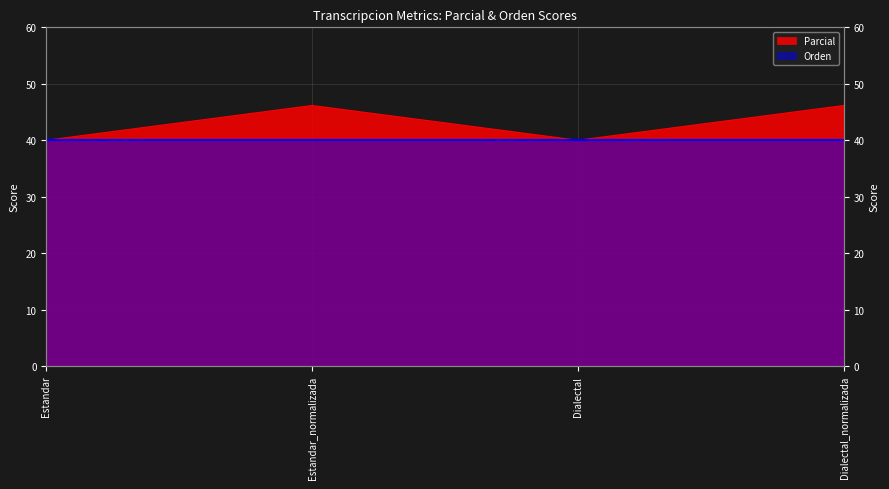

Is it true that the value at Dialectal_normalizada is 46.2?

True